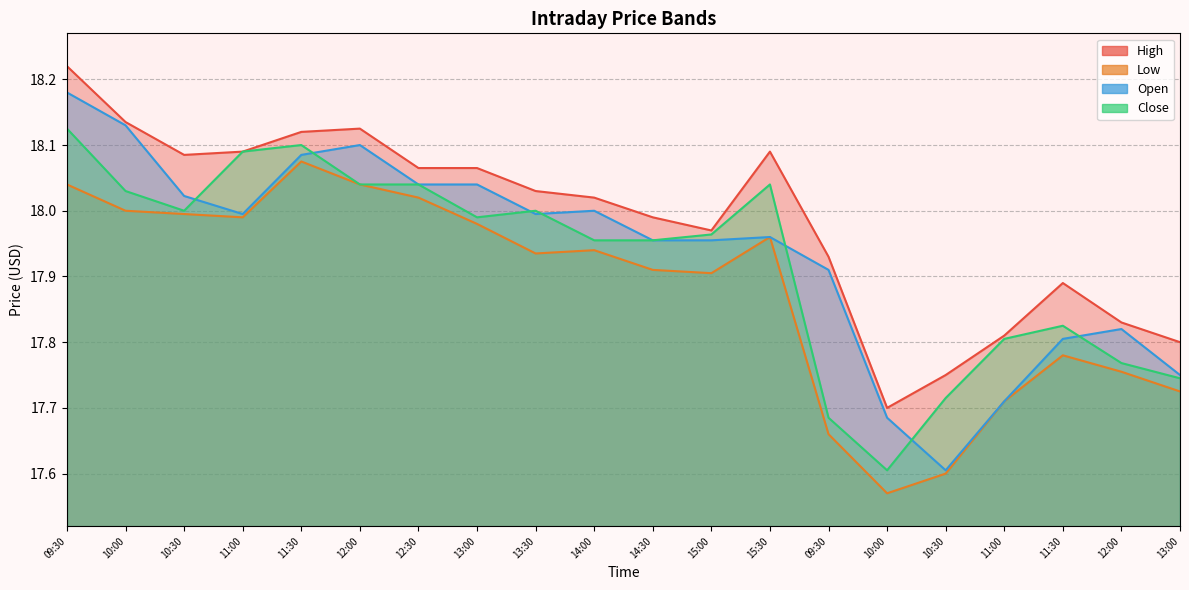

What is the total value across all series at 10:30?

72.1